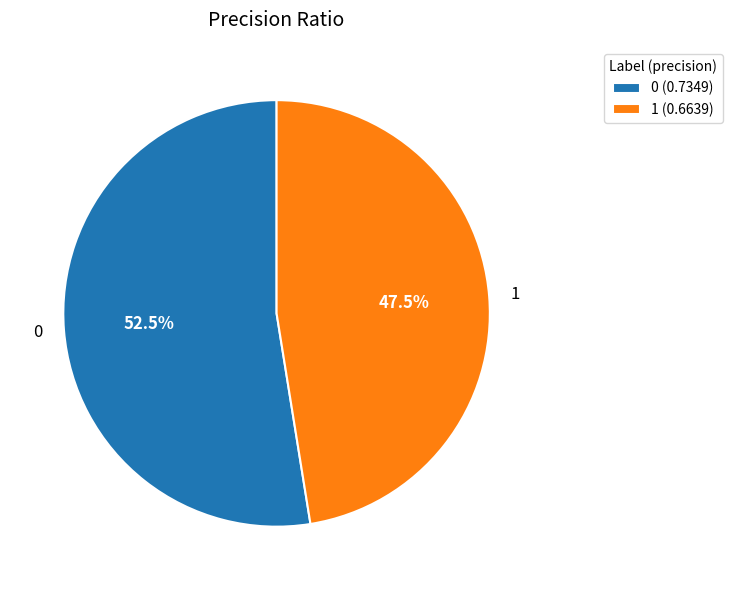

What percentage is NOT represented by 1?

52.5%